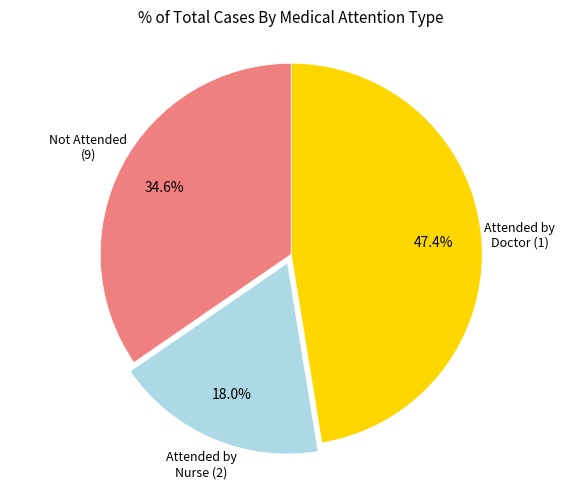

Approximately how many times larger is the value at Attended by Doctor (1) compared to Attended by Nurse (2)?

2.6